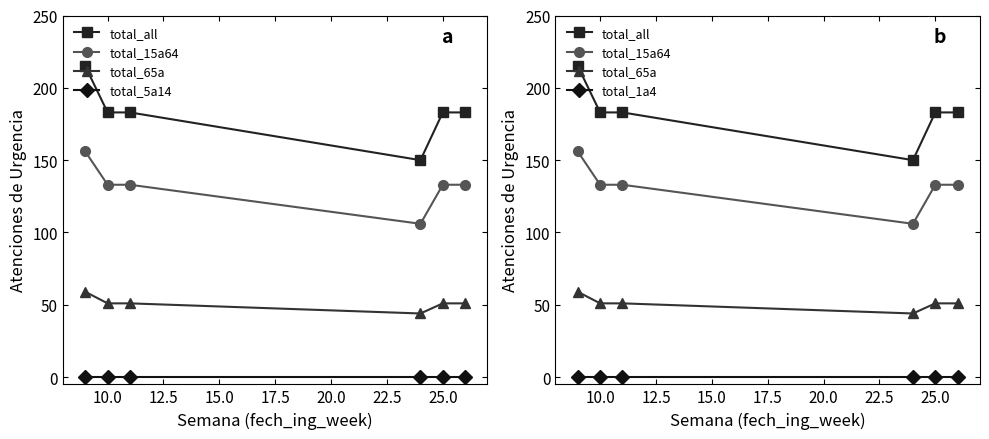

True or false: total_1a4 has more than 1 points higher than both neighbors.

False